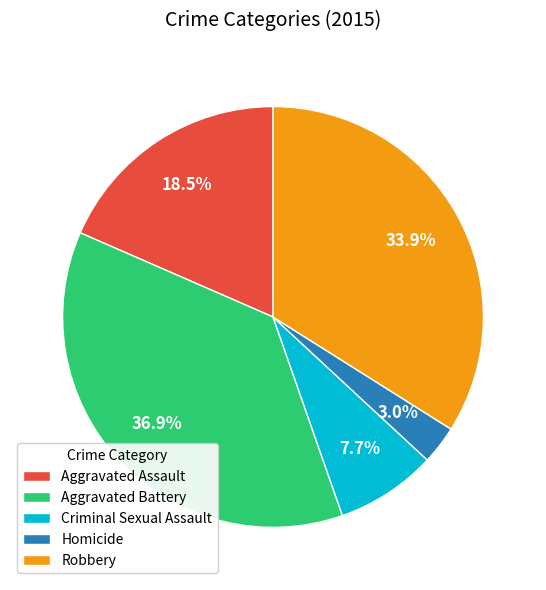

True or false: Robbery accounts for 46% of the total.

False